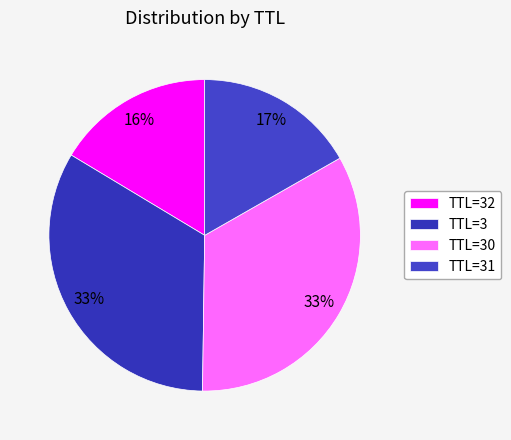

To the nearest percent, what is the average slice percentage?

25%